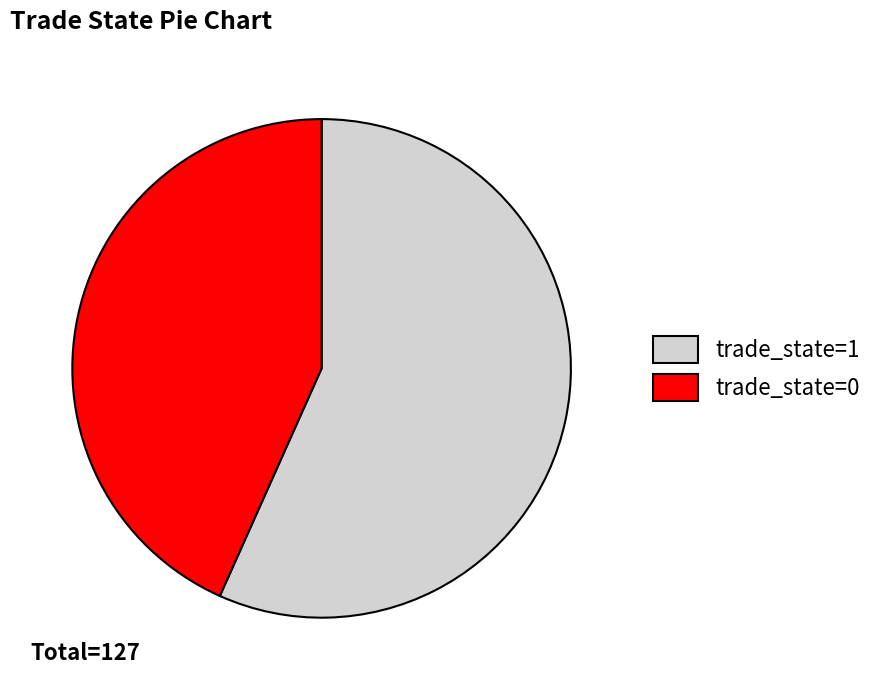

Which category has the smallest portion of the pie?

trade_state=0